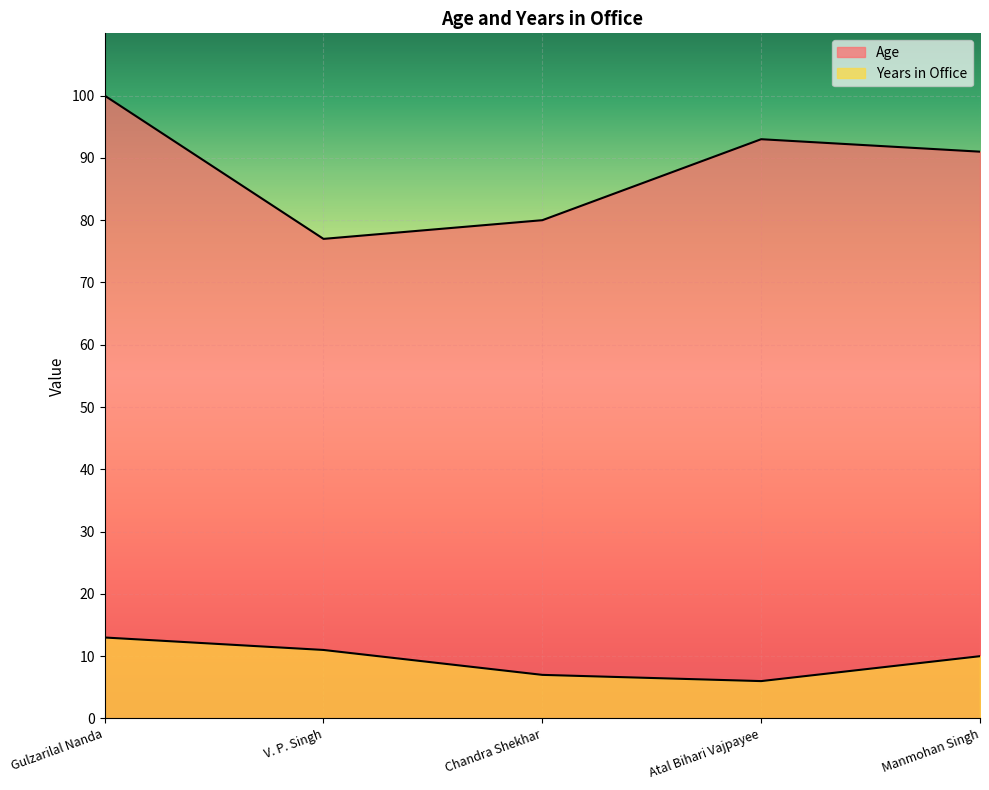

Rank the series by their maximum value, from lowest to highest.

Years in Office, Age